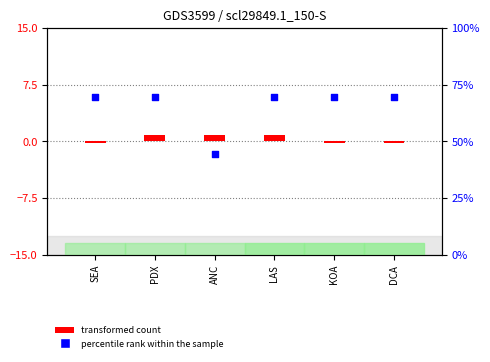

At how many categories does at least one series exceed 68?

5